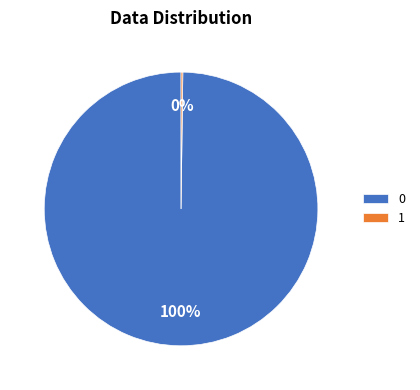

To the nearest percent, what is the average slice percentage?

50%